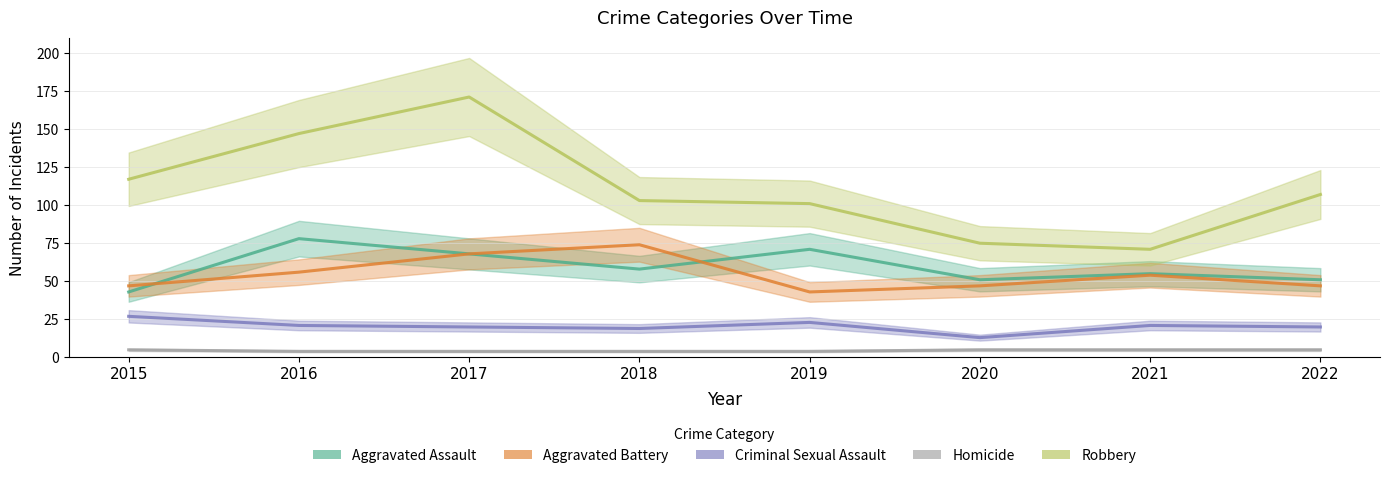

What are all the series names shown in the legend?

Aggravated Assault, Aggravated Battery, Criminal Sexual Assault, Homicide, Robbery